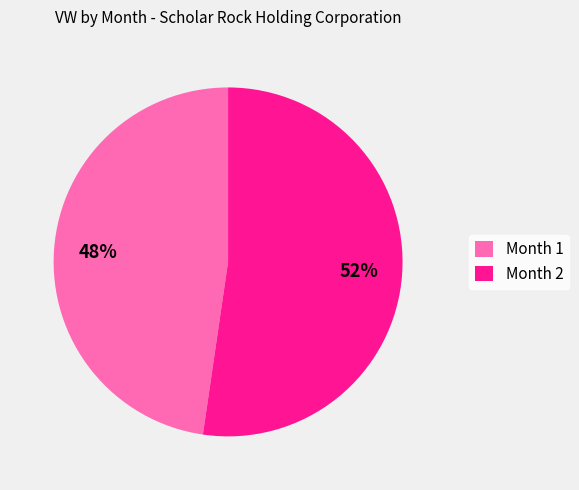

To the nearest percent, what portion does Month 2 represent?

52%